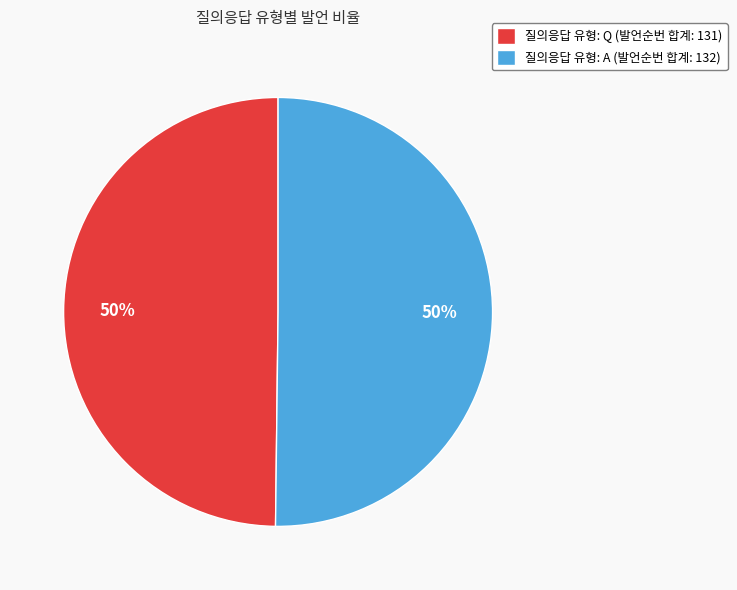

What is the ratio of the value at 질의응답 유형: Q (발언순번 합계: 131) to the value at 질의응답 유형: A (발언순번 합계: 132)?

1.0